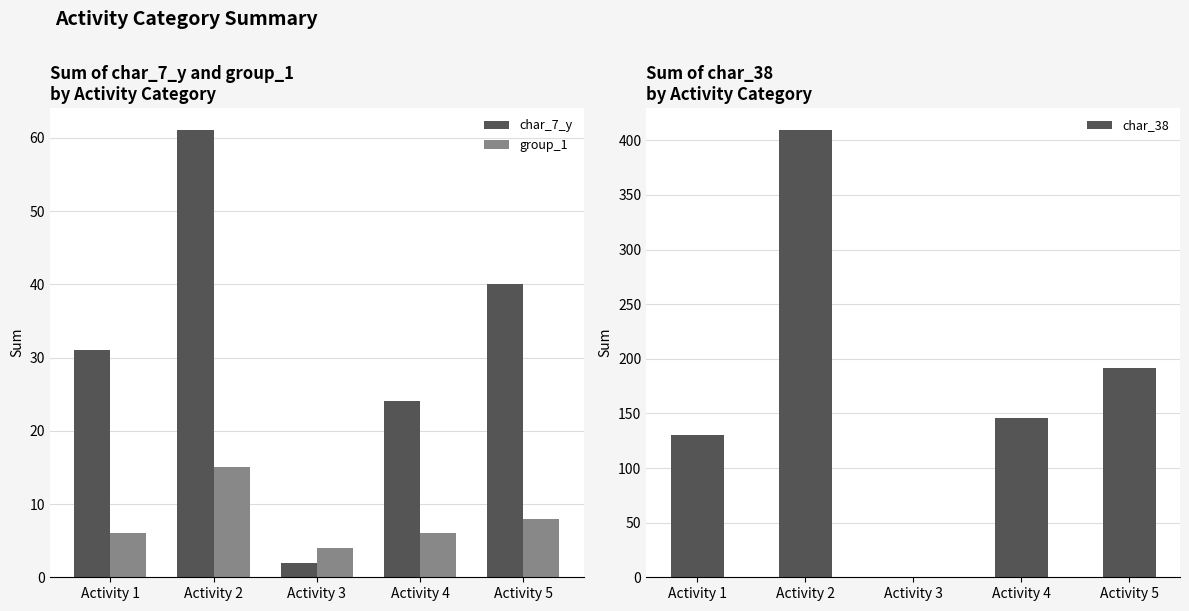

Which category has the highest value in the char_7_y series?

Activity 2